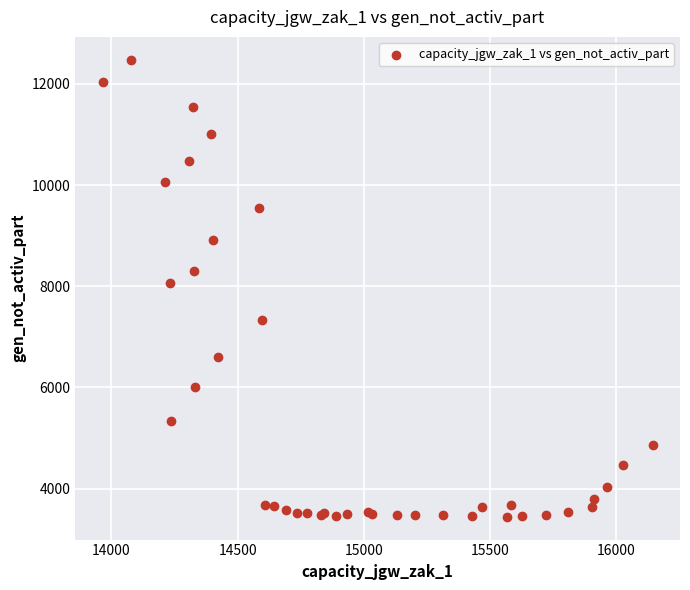

What Y value in the scatter plot is closest to 7960?

8065